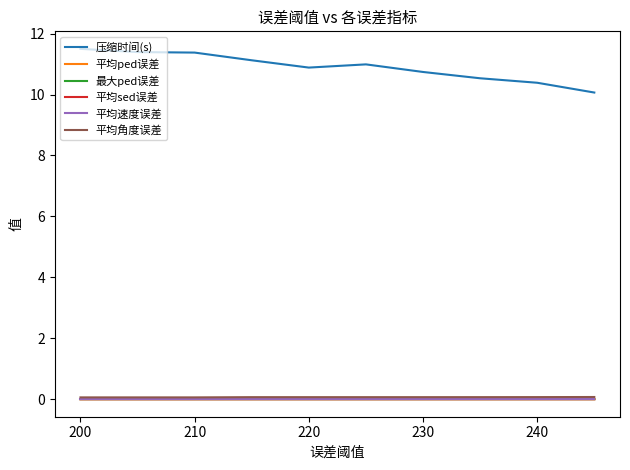

True or false: 平均角度误差 and 压缩时间(s) intersect in this chart.

False